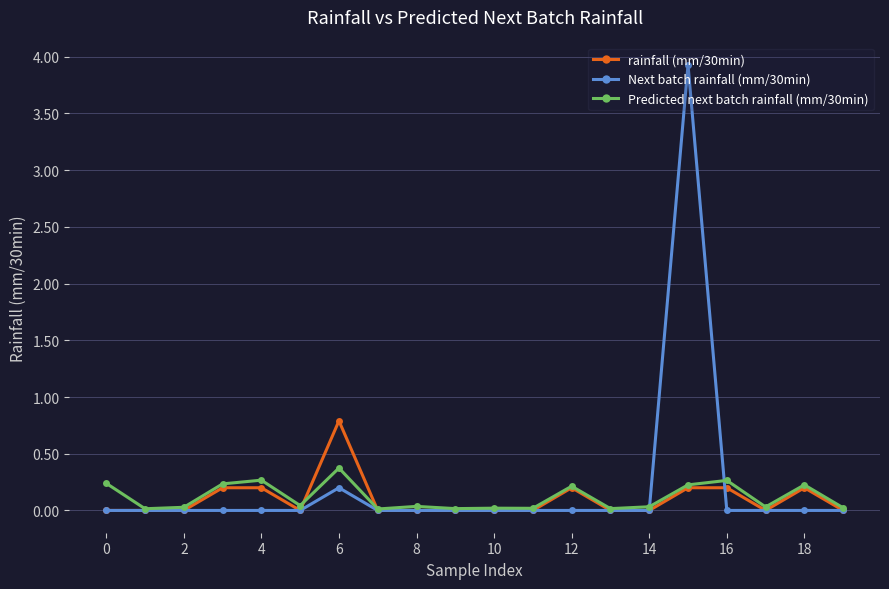

What is the greatest value displayed?

3.9